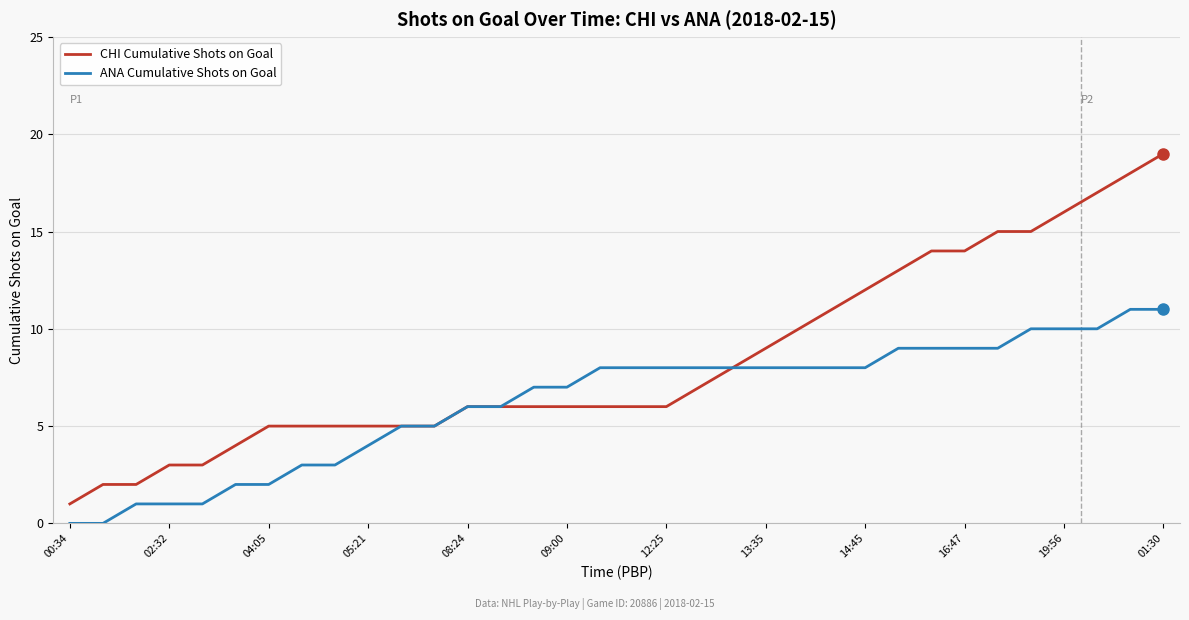

Rank the series by their maximum value, from highest to lowest.

CHI Cumulative Shots on Goal, ANA Cumulative Shots on Goal